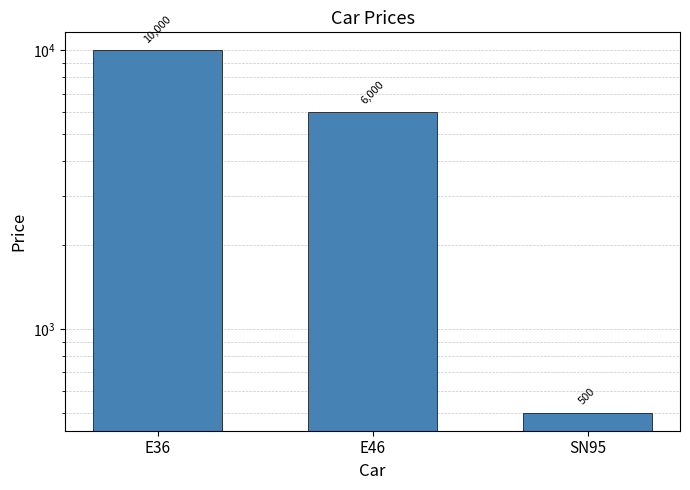

Count the number of data series in this chart.

1